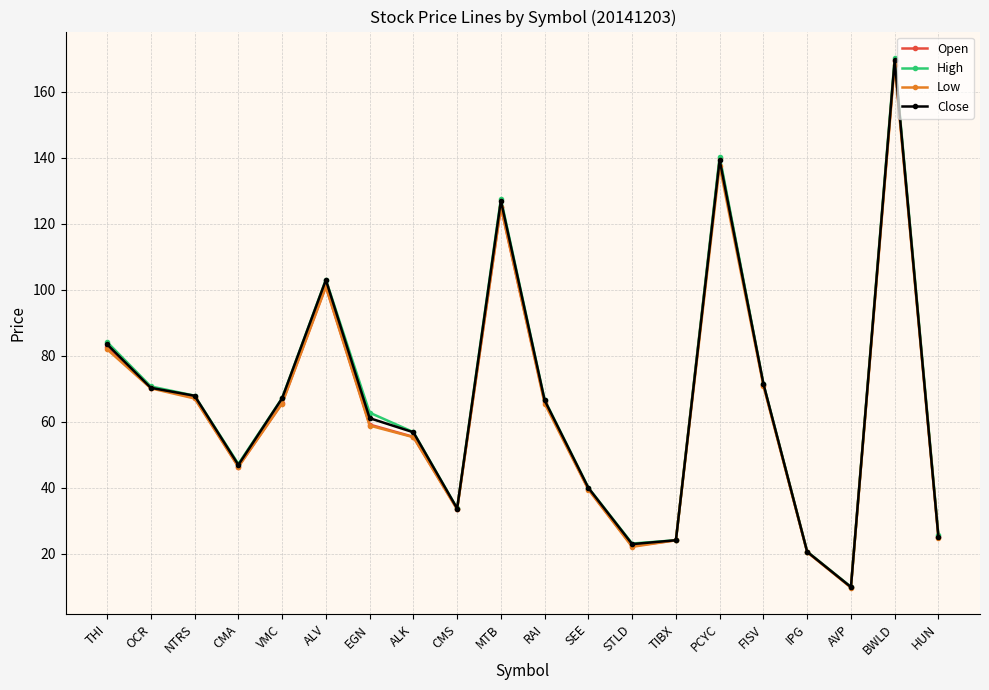

Where is Close nearest to the value 89?

THI